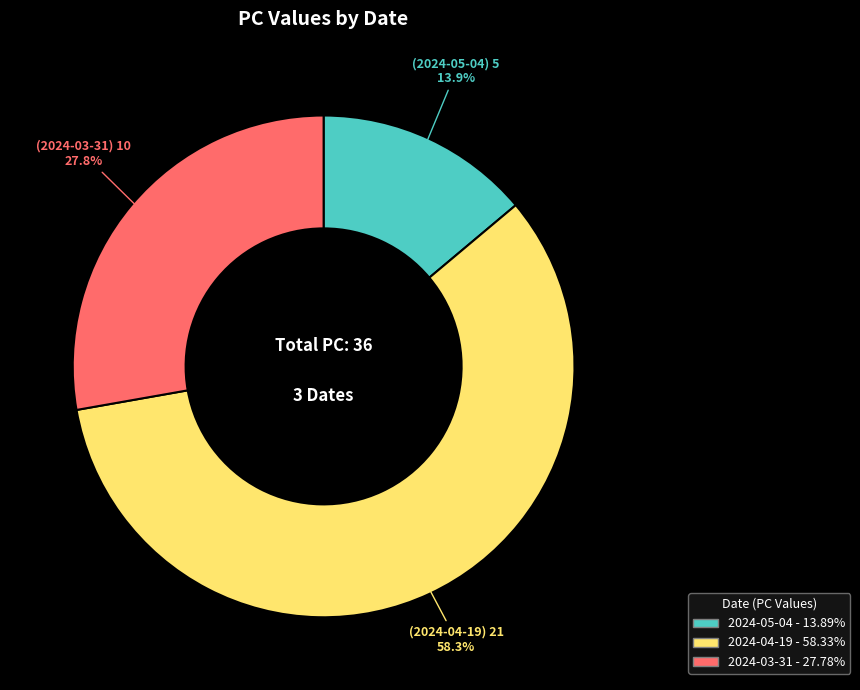

Does any single category account for the majority?

Yes